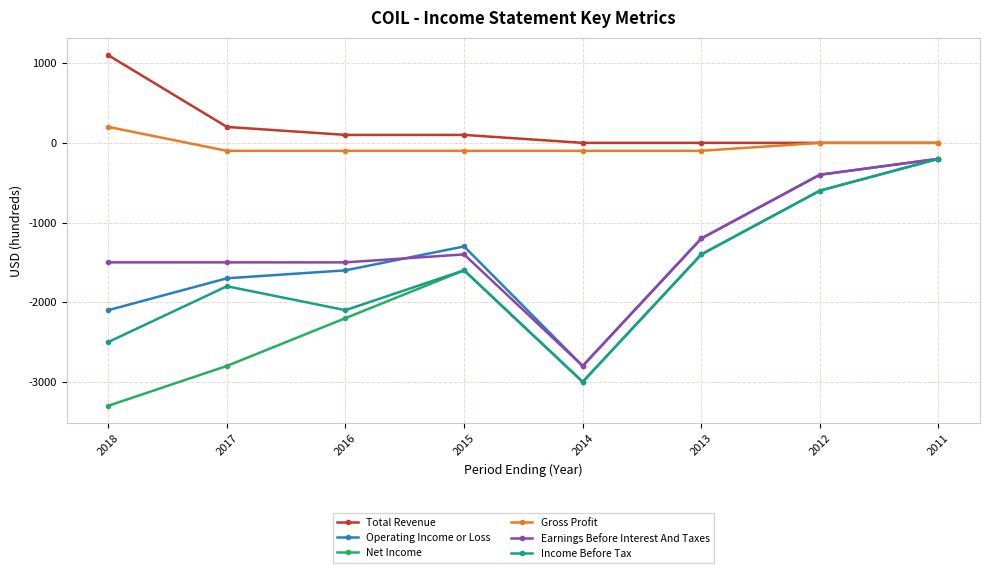

How many distinct data groups are displayed?

6